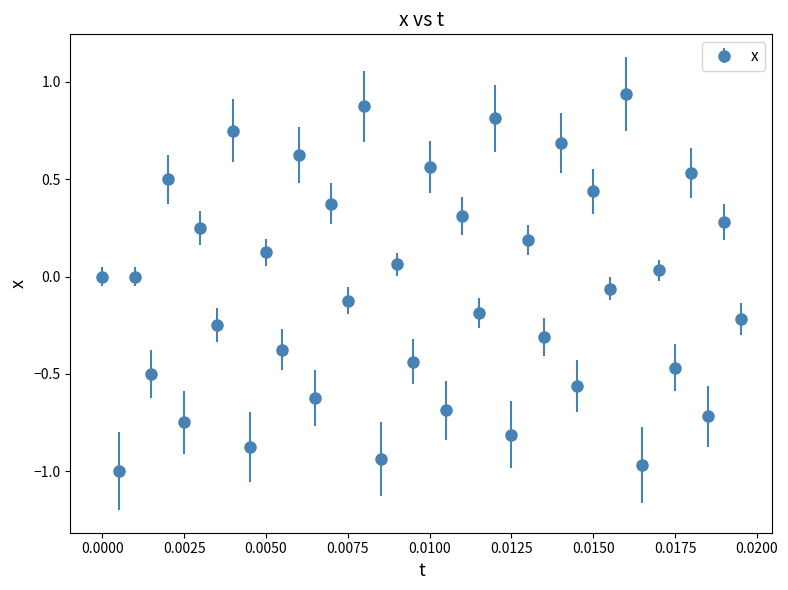

What is the difference between the second highest and minimum values?

1.9